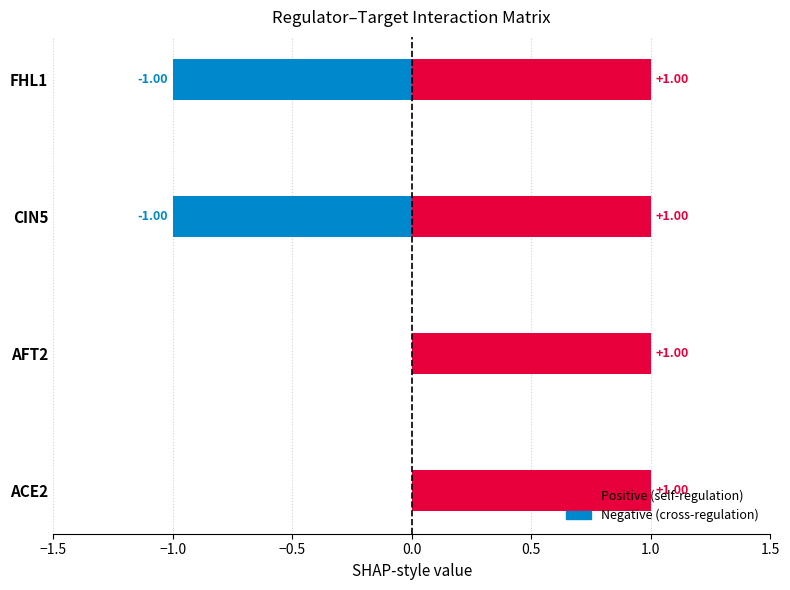

Does the chart contain stacked bars?

No